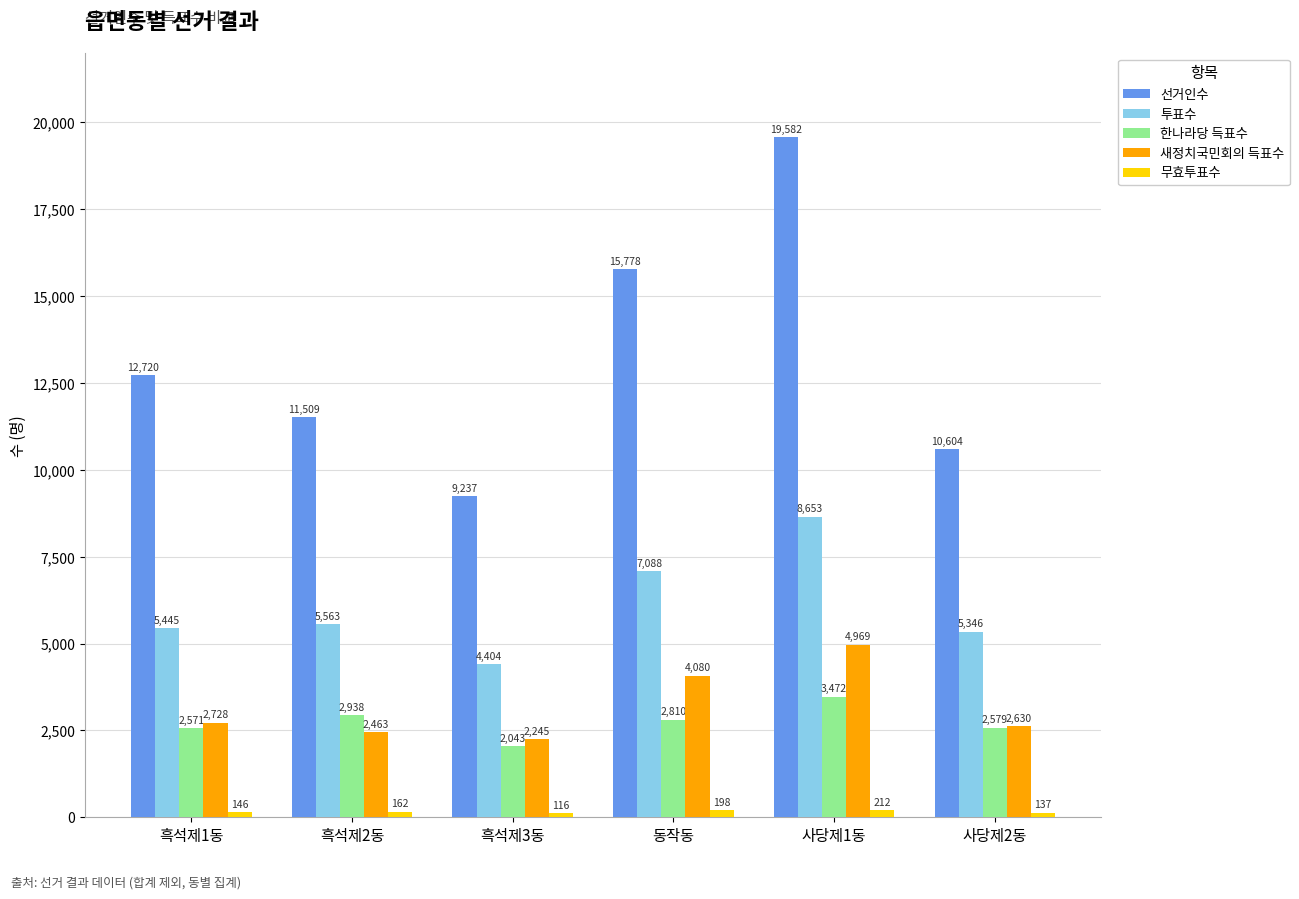

Is it true that 한나라당 득표수 equals 2579 at 사당제2동?

True